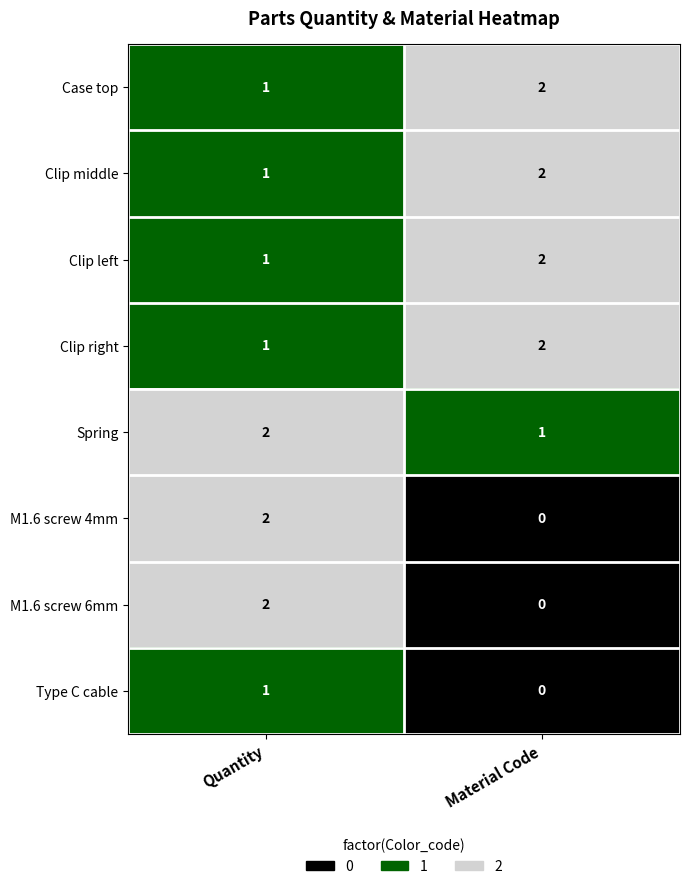

Reading left to right, list all the values displayed in this chart.

Case top: 1	2
Clip middle: 1	2
Clip left: 1	2
Clip right: 1	2
Spring: 2	1
M1.6 screw 4mm: 2	0
M1.6 screw 6mm: 2	0
Type C cable: 1	0